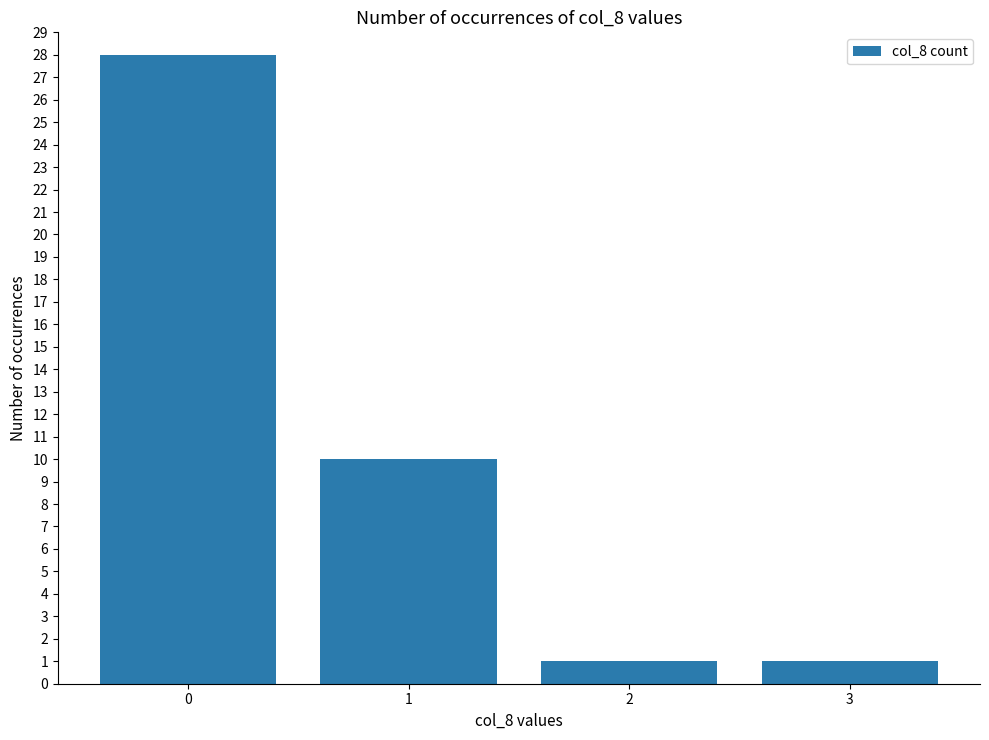

Count the number of data series in this chart.

1